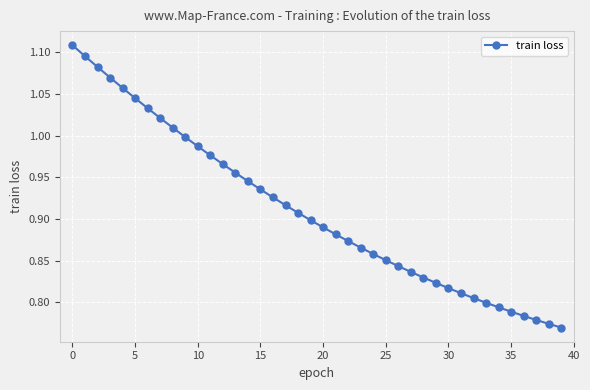

What is the difference between the second highest and second lowest values?

0.3